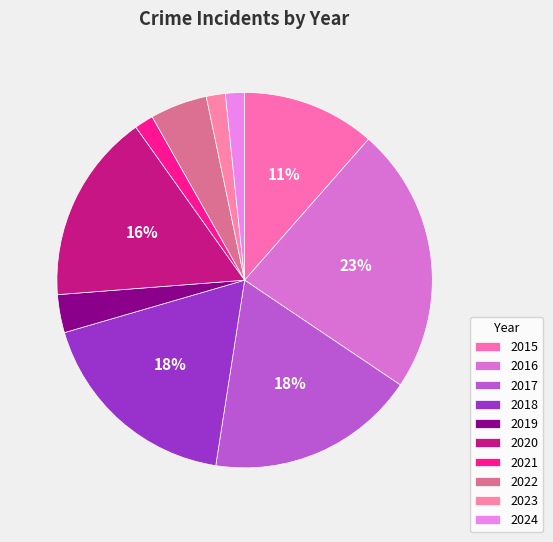

The 2016 slice represents 23% of the pie. True or false?

True